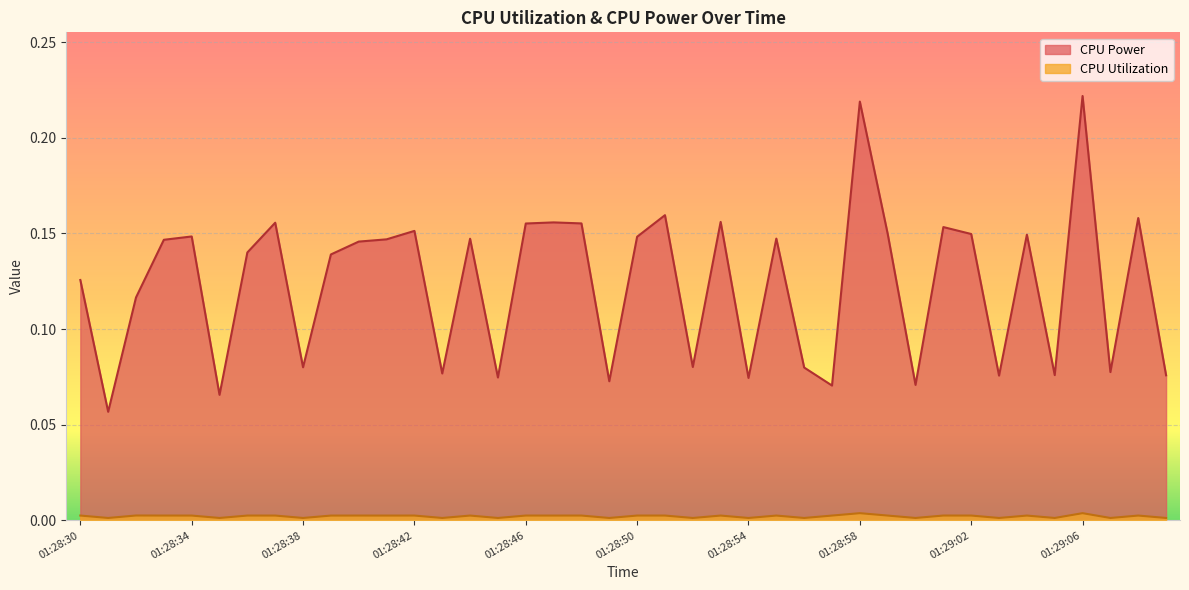

Which label corresponds to the smallest value in the chart?

01:29:07